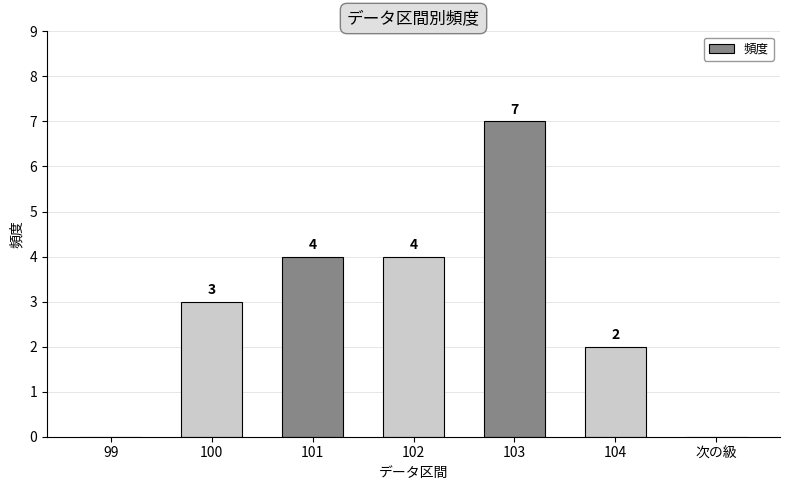

Which has a higher value, 100 or 101?

101